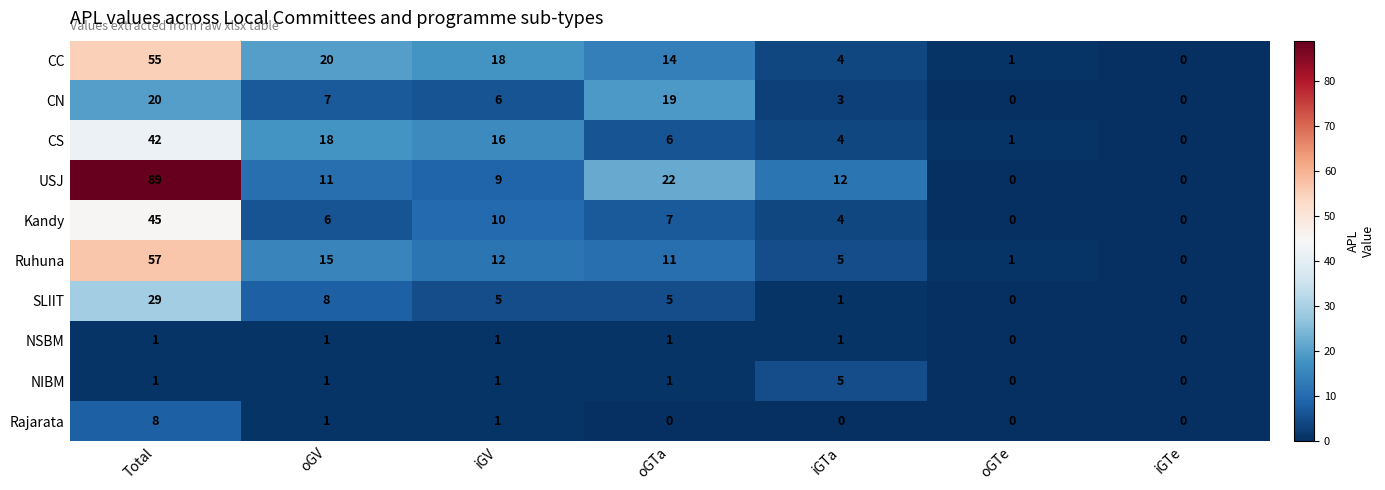

The NIBM series shows 1 at iGV. True or false?

True